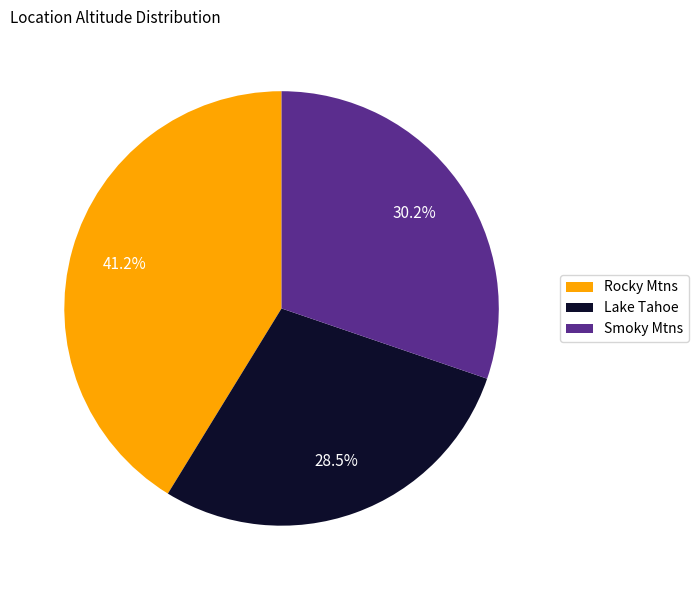

What is the ratio of the value at Smoky Mtns to the value at Lake Tahoe?

1.1